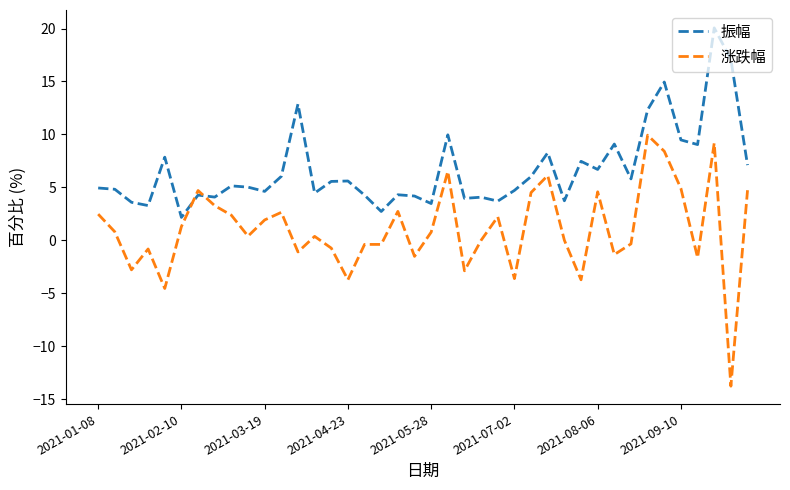

What is the difference between the maximum and minimum values in the 涨跌幅 series?

23.7